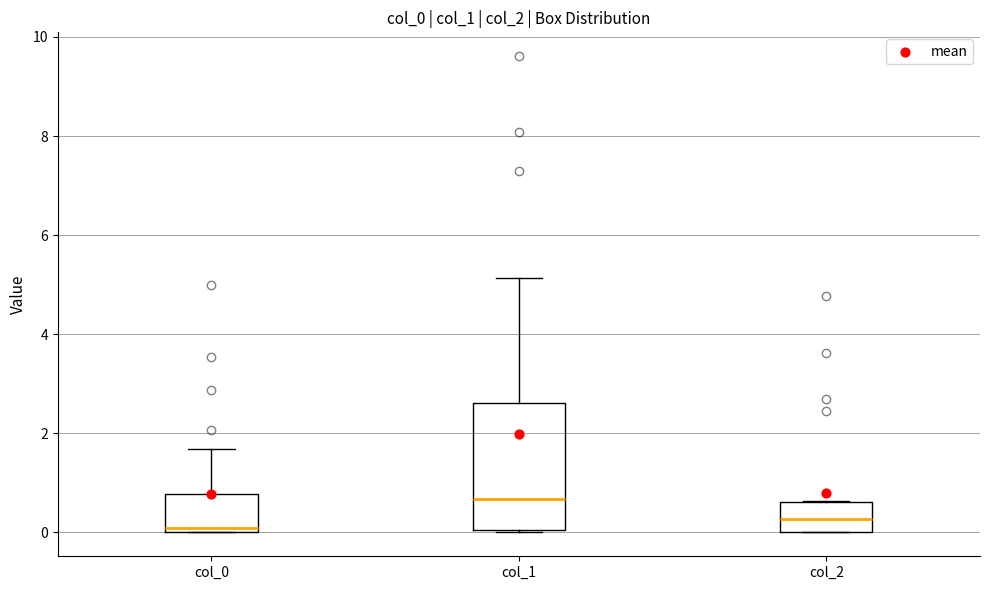

Which box has the highest median line?

col_1